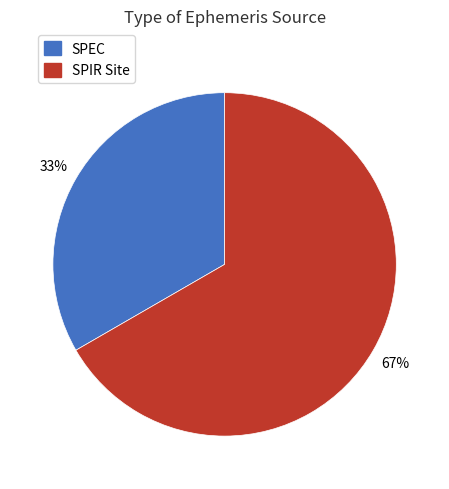

How many slices are in this pie chart?

2